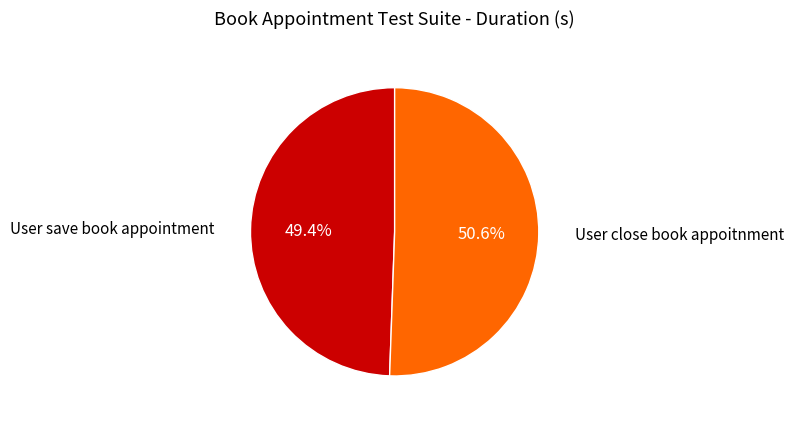

Which slice is the smallest?

User save book appointment